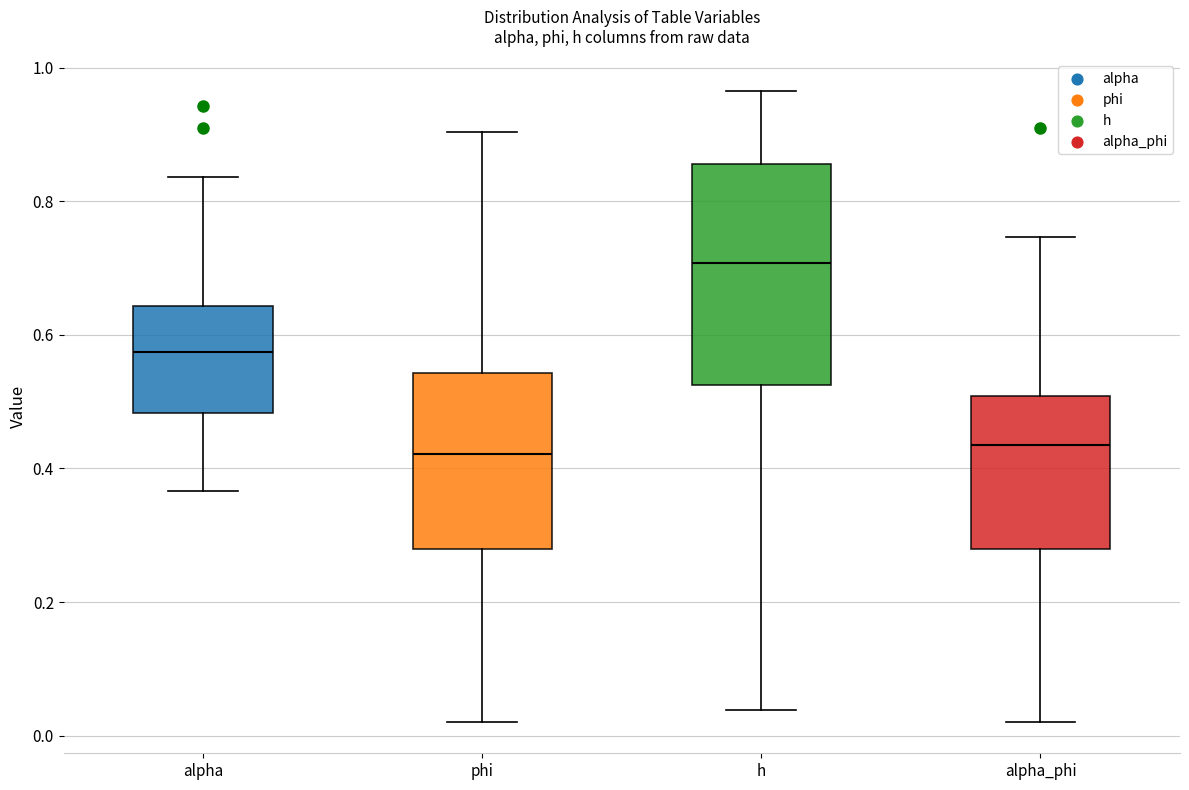

Reading left to right, read every box against the y-axis: the position of its median line, the range the box covers, and the ends of its whiskers. The values are not printed on the chart, so give them approximately, as read against the axis.

alpha: median 0.58, box 0.48 to 0.64, whiskers 0.36 to 0.84
phi: median 0.42, box 0.28 to 0.54, whiskers 0.02 to 0.90
h: median 0.70, box 0.52 to 0.86, whiskers 0.04 to 0.96
alpha_phi: median 0.44, box 0.28 to 0.50, whiskers 0.02 to 0.74